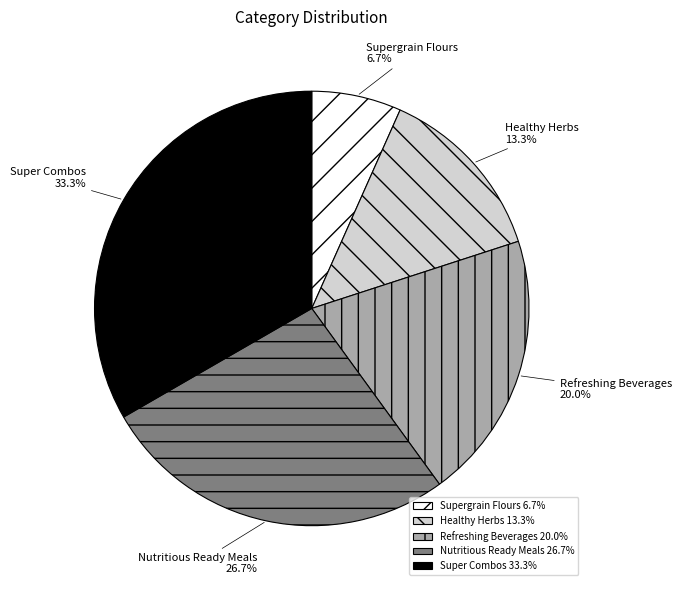

Does Healthy Herbs account for over 50% of the chart?

No